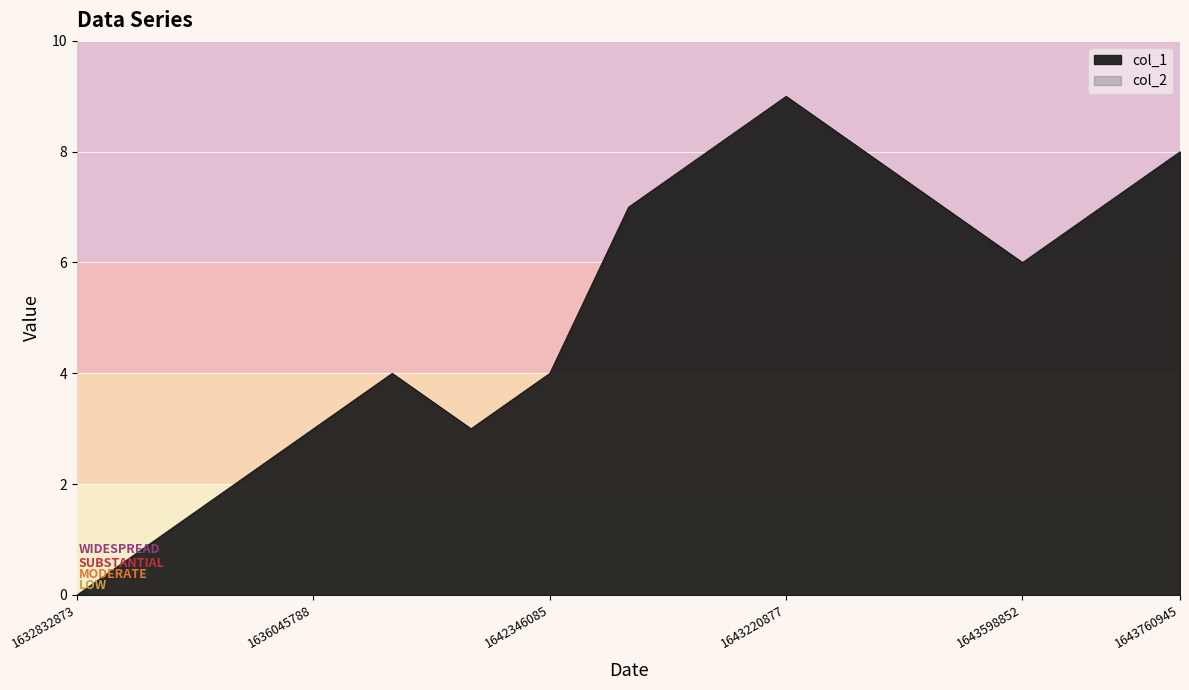

True or false: the data shows 10 at 1642565514.

False